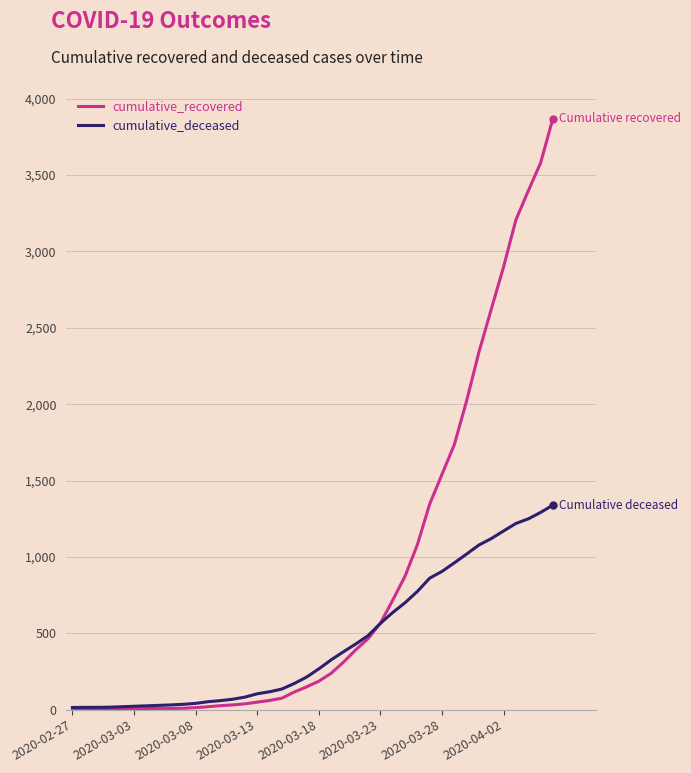

Rank the series by their average value, from lowest to highest.

cumulative_deceased, cumulative_recovered